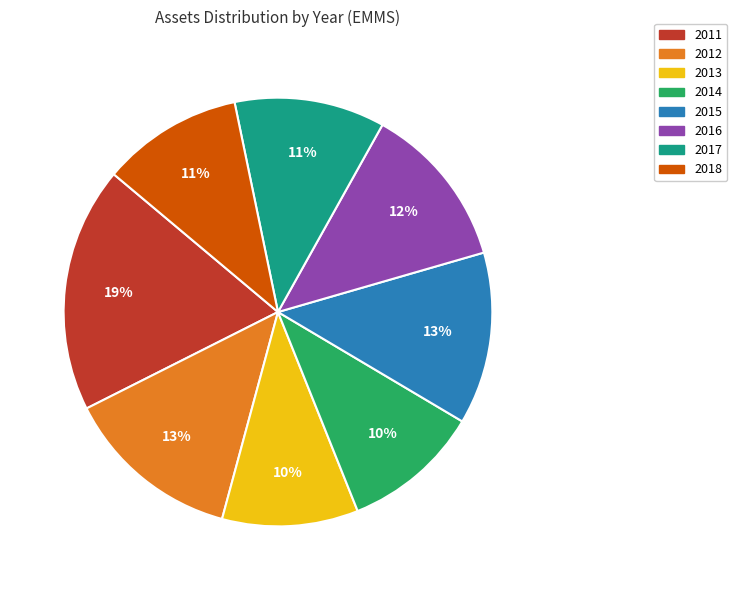

Do 2016 and 2012 together represent more than half of the pie?

No